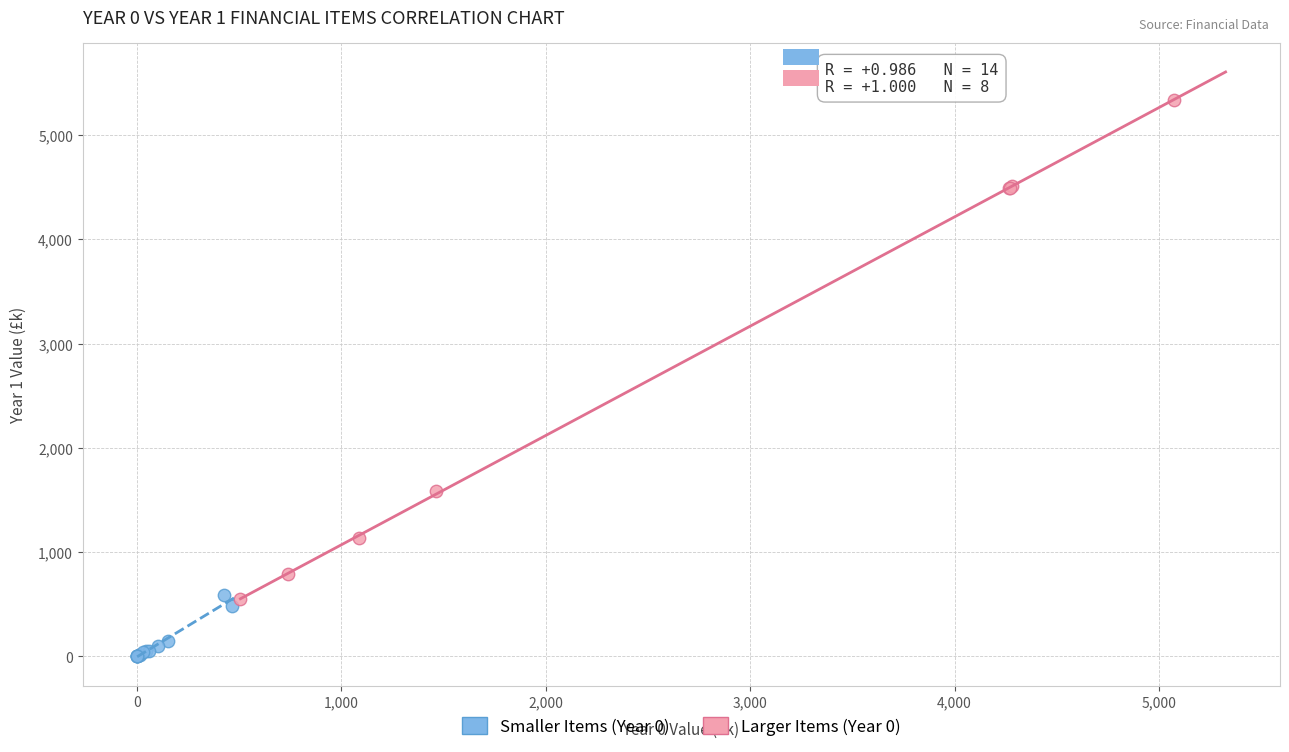

Which series has the widest spread of Y values?

Larger Items (Year 0)